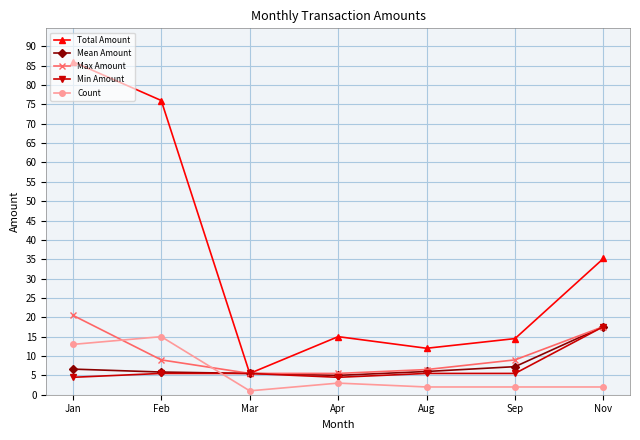

At how many categories does at least one series exceed 22?

3